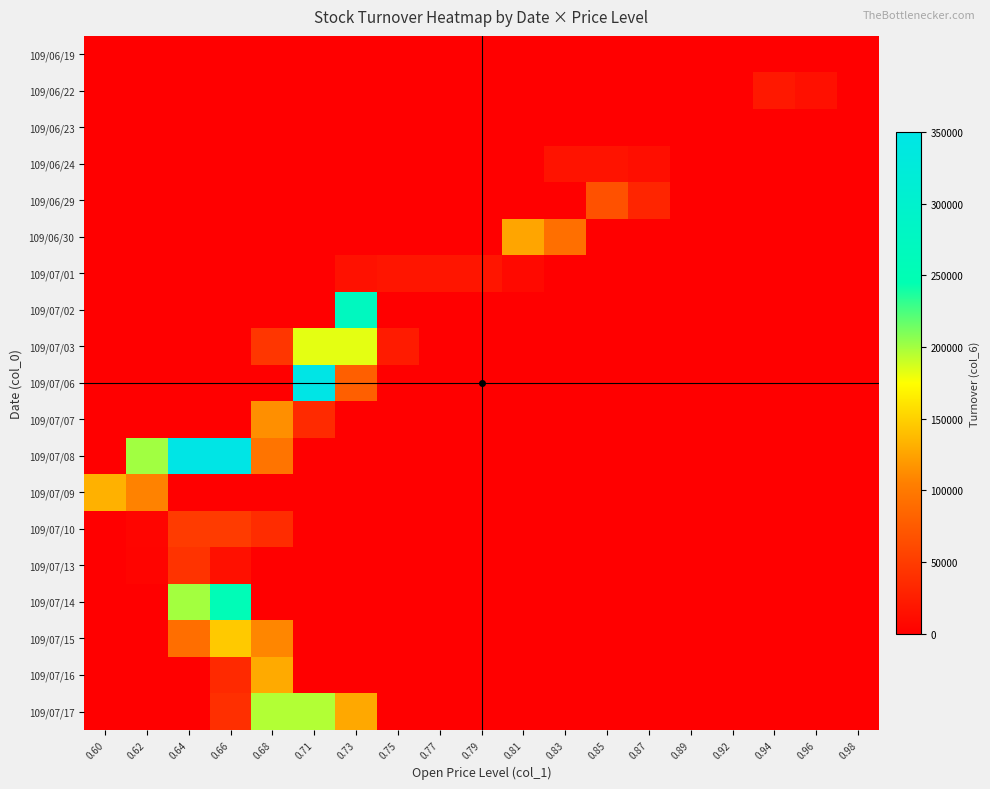

Reading left to right, what are all the values shown in this chart?

109/06/19: 0.60=0.0	0.62=0.0	0.64=0.0	0.66=0.0	0.68=0.0	0.71=0.0	0.73=0.0	0.75=0.0	0.77=0.0	0.79=0.0	0.81=0.0	0.83=0.0	0.85=0.0	0.87=0.0	0.89=0.0	0.92=0.0	0.94=0.0	0.96=0.0	0.98=0.0
109/06/22: 0.60=0.0	0.62=0.0	0.64=0.0	0.66=0.0	0.68=0.0	0.71=0.0	0.73=0.0	0.75=0.0	0.77=0.0	0.79=0.0	0.81=0.0	0.83=0.0	0.85=0.0	0.87=0.0	0.89=0.0	0.92=0.0	0.94=20644.6	0.96=13965.4	0.98=0.0
109/06/23: 0.60=0.0	0.62=0.0	0.64=0.0	0.66=0.0	0.68=0.0	0.71=0.0	0.73=0.0	0.75=0.0	0.77=0.0	0.79=0.0	0.81=0.0	0.83=0.0	0.85=0.0	0.87=0.0	0.89=0.0	0.92=0.0	0.94=0.0	0.96=0.0	0.98=0.0
109/06/24: 0.60=0.0	0.62=0.0	0.64=0.0	0.66=0.0	0.68=0.0	0.71=0.0	0.73=0.0	0.75=0.0	0.77=0.0	0.79=0.0	0.81=1246.3	0.83=16617.5	0.85=16617.5	0.87=12878.6	0.89=0.0	0.92=0.0	0.94=0.0	0.96=0.0	0.98=0.0
109/06/29: 0.60=0.0	0.62=0.0	0.64=0.0	0.66=0.0	0.68=0.0	0.71=0.0	0.73=0.0	0.75=0.0	0.77=0.0	0.79=0.0	0.81=0.0	0.83=0.0	0.85=67271.6	0.87=31048.4	0.89=0.0	0.92=0.0	0.94=0.0	0.96=0.0	0.98=0.0
109/06/30: 0.60=0.0	0.62=0.0	0.64=0.0	0.66=0.0	0.68=0.0	0.71=0.0	0.73=0.0	0.75=0.0	0.77=0.0	0.79=0.0	0.81=126187.4	0.83=91772.6	0.85=0.0	0.87=0.0	0.89=0.0	0.92=0.0	0.94=0.0	0.96=0.0	0.98=0.0
109/07/01: 0.60=0.0	0.62=0.0	0.64=0.0	0.66=0.0	0.68=0.0	0.71=0.0	0.73=14753.5	0.75=17883.0	0.77=17883.0	0.79=17883.0	0.81=8047.4	0.83=0.0	0.85=0.0	0.87=0.0	0.89=0.0	0.92=0.0	0.94=0.0	0.96=0.0	0.98=0.0
109/07/02: 0.60=0.0	0.62=0.0	0.64=0.0	0.66=0.0	0.68=0.0	0.71=0.0	0.73=271110.0	0.75=0.0	0.77=0.0	0.79=0.0	0.81=0.0	0.83=0.0	0.85=0.0	0.87=0.0	0.89=0.0	0.92=0.0	0.94=0.0	0.96=0.0	0.98=0.0
109/07/03: 0.60=0.0	0.62=0.0	0.64=0.0	0.66=0.0	0.68=45473.7	0.71=181894.7	0.73=181894.7	0.75=22736.8	0.77=0.0	0.79=0.0	0.81=0.0	0.83=0.0	0.85=0.0	0.87=0.0	0.89=0.0	0.92=0.0	0.94=0.0	0.96=0.0	0.98=0.0
109/07/06: 0.60=0.0	0.62=0.0	0.64=0.0	0.66=0.0	0.68=0.0	0.71=350006.3	0.73=79033.7	0.75=0.0	0.77=0.0	0.79=0.0	0.81=0.0	0.83=0.0	0.85=0.0	0.87=0.0	0.89=0.0	0.92=0.0	0.94=0.0	0.96=0.0	0.98=0.0
109/07/07: 0.60=0.0	0.62=0.0	0.64=0.0	0.66=0.0	0.68=114130.3	0.71=35419.7	0.73=0.0	0.75=0.0	0.77=0.0	0.79=0.0	0.81=0.0	0.83=0.0	0.85=0.0	0.87=0.0	0.89=0.0	0.92=0.0	0.94=0.0	0.96=0.0	0.98=0.0
109/07/08: 0.60=0.0	0.62=200658.9	0.64=348971.9	0.66=348971.9	0.68=95967.3	0.71=0.0	0.73=0.0	0.75=0.0	0.77=0.0	0.79=0.0	0.81=0.0	0.83=0.0	0.85=0.0	0.87=0.0	0.89=0.0	0.92=0.0	0.94=0.0	0.96=0.0	0.98=0.0
109/07/09: 0.60=132322.1	0.62=107117.9	0.64=0.0	0.66=0.0	0.68=0.0	0.71=0.0	0.73=0.0	0.75=0.0	0.77=0.0	0.79=0.0	0.81=0.0	0.83=0.0	0.85=0.0	0.87=0.0	0.89=0.0	0.92=0.0	0.94=0.0	0.96=0.0	0.98=0.0
109/07/10: 0.60=0.0	0.62=4903.5	0.64=49035.1	0.66=49035.1	0.68=36776.3	0.71=0.0	0.73=0.0	0.75=0.0	0.77=0.0	0.79=0.0	0.81=0.0	0.83=0.0	0.85=0.0	0.87=0.0	0.89=0.0	0.92=0.0	0.94=0.0	0.96=0.0	0.98=0.0
109/07/13: 0.60=0.0	0.62=4263.2	0.64=42631.6	0.66=13855.3	0.68=0.0	0.71=0.0	0.73=0.0	0.75=0.0	0.77=0.0	0.79=0.0	0.81=0.0	0.83=0.0	0.85=0.0	0.87=0.0	0.89=0.0	0.92=0.0	0.94=0.0	0.96=0.0	0.98=0.0
109/07/14: 0.60=0.0	0.62=0.0	0.64=199754.4	0.66=255685.6	0.68=0.0	0.71=0.0	0.73=0.0	0.75=0.0	0.77=0.0	0.79=0.0	0.81=0.0	0.83=0.0	0.85=0.0	0.87=0.0	0.89=0.0	0.92=0.0	0.94=0.0	0.96=0.0	0.98=0.0
109/07/15: 0.60=0.0	0.62=0.0	0.64=91136.8	0.66=145818.9	0.68=109364.2	0.71=0.0	0.73=0.0	0.75=0.0	0.77=0.0	0.79=0.0	0.81=0.0	0.83=0.0	0.85=0.0	0.87=0.0	0.89=0.0	0.92=0.0	0.94=0.0	0.96=0.0	0.98=0.0
109/07/16: 0.60=0.0	0.62=0.0	0.64=0.0	0.66=34341.1	0.68=128778.9	0.71=0.0	0.73=0.0	0.75=0.0	0.77=0.0	0.79=0.0	0.81=0.0	0.83=0.0	0.85=0.0	0.87=0.0	0.89=0.0	0.92=0.0	0.94=0.0	0.96=0.0	0.98=0.0
109/07/17: 0.60=0.0	0.62=0.0	0.64=0.0	0.66=39186.0	0.68=195929.8	0.71=195929.8	0.73=127354.4	0.75=0.0	0.77=0.0	0.79=0.0	0.81=0.0	0.83=0.0	0.85=0.0	0.87=0.0	0.89=0.0	0.92=0.0	0.94=0.0	0.96=0.0	0.98=0.0